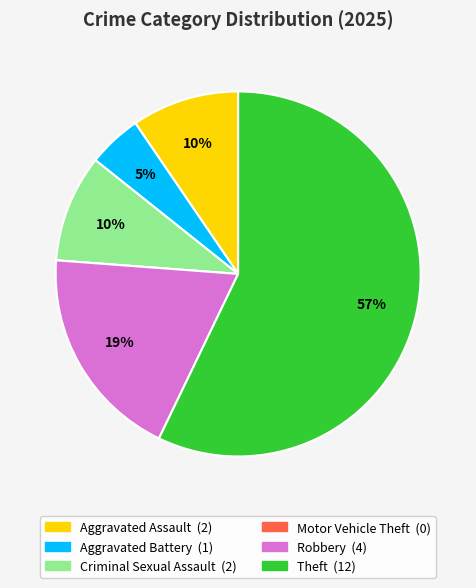

To the nearest percent, what is the average slice percentage?

17%